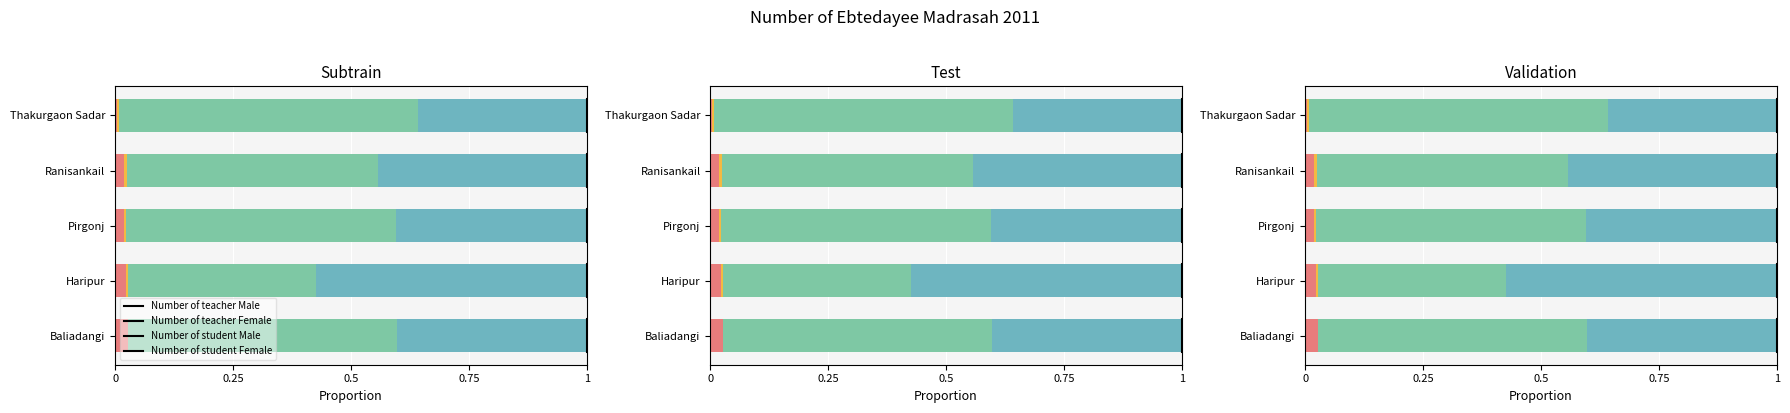

What position from the left is Baliadangi?

1